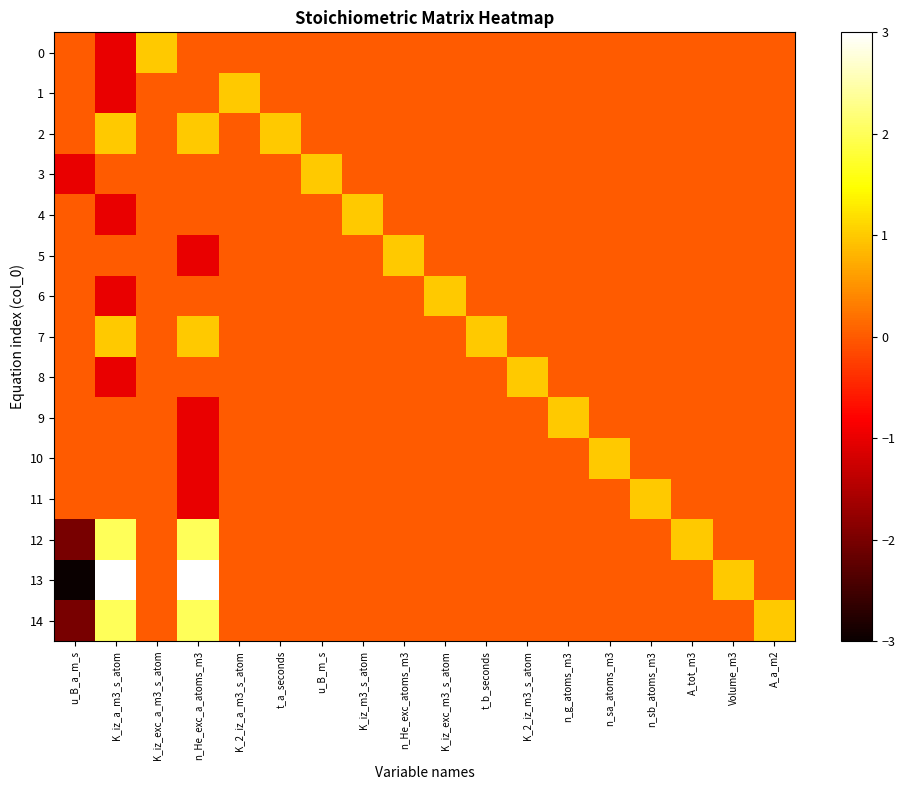

Rank the series at u_B_a_m_s from lowest to highest value.

13, 12, 14, 3, 0, 1, 2, 4, 5, 6, 7, 8, 9, 10, 11